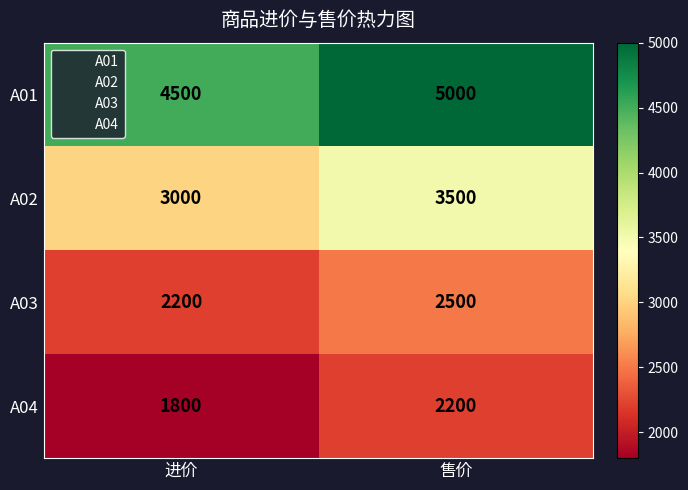

At which category is the sum across all series the highest?

售价